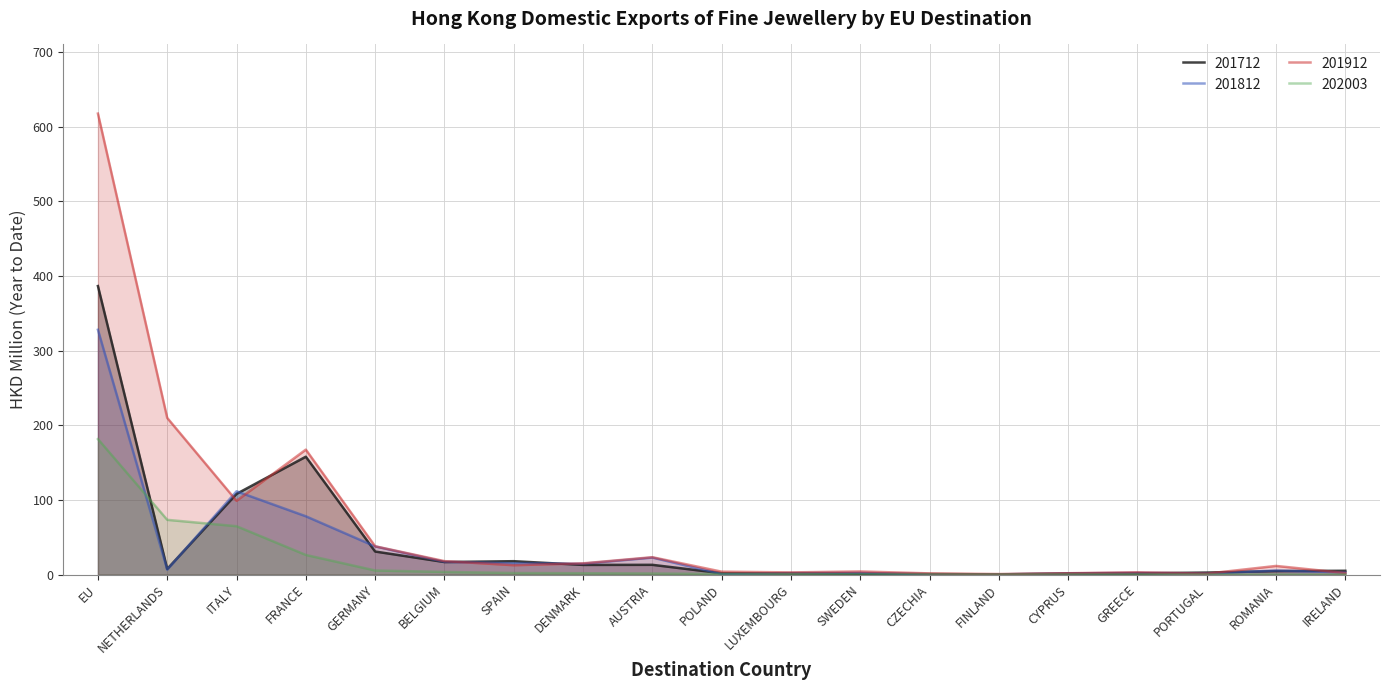

What is the sum of the 201712 values at EU and GERMANY?

417.5